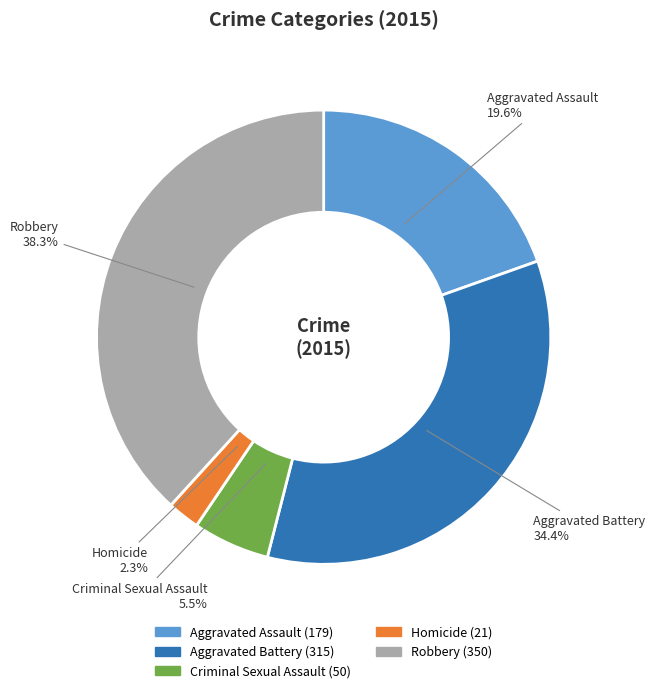

Do Aggravated Assault and Homicide together represent more than half of the pie?

No